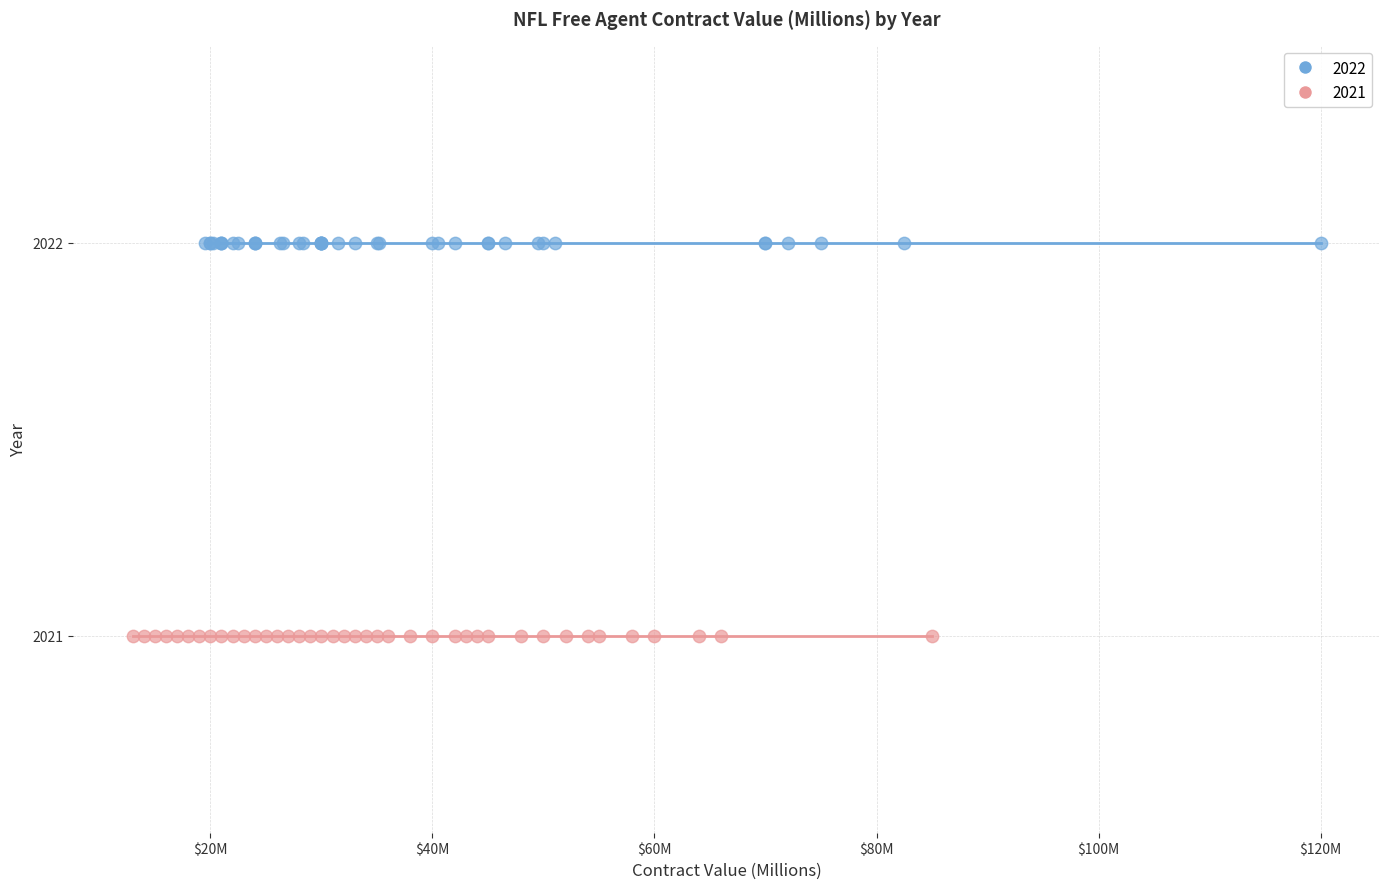

What are all the series names shown in the legend?

2022, 2021